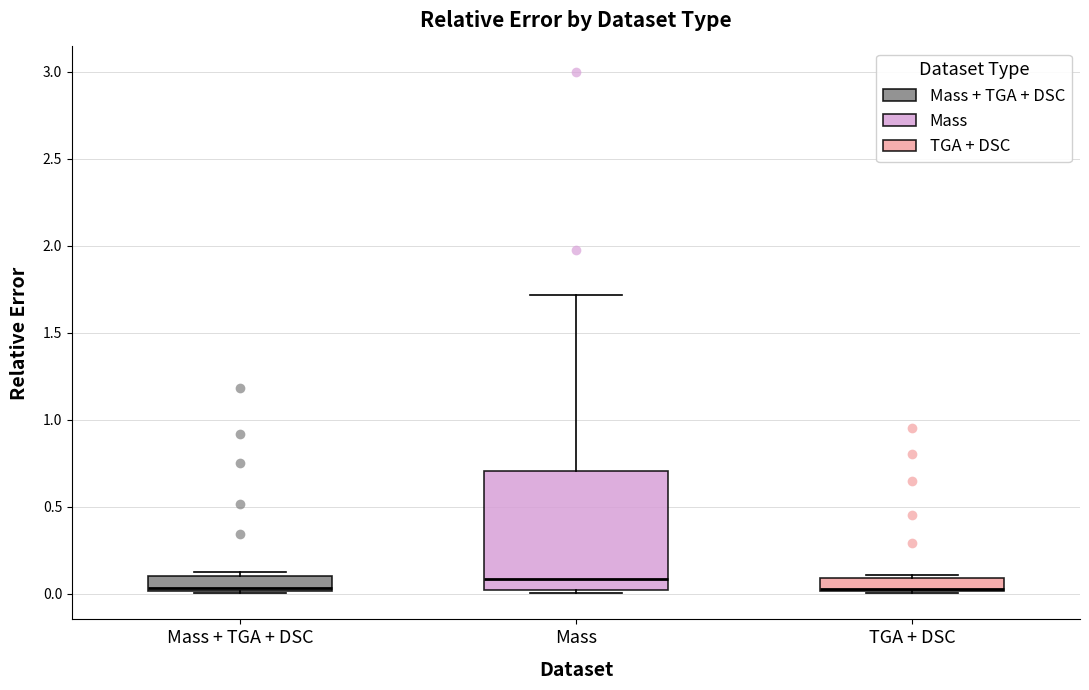

Reading left to right, transcribe this box plot: for each box, give where its median line is, the range the box spans, and where its two whiskers end, as read against the y-axis. The values are not printed on the chart, so give them approximately, as read against the axis.

Mass + TGA + DSC: median 0.05, box 0.00 to 0.10, whiskers 0.00 to 0.10 (just above the box's upper edge)
Mass: median 0.10, box 0.00 to 0.70, whiskers 0.00 (just below the box's lower edge) to 1.70
TGA + DSC: median 0.05, box 0.00 to 0.10, whiskers 0.00 to 0.10 (just above the box's upper edge)